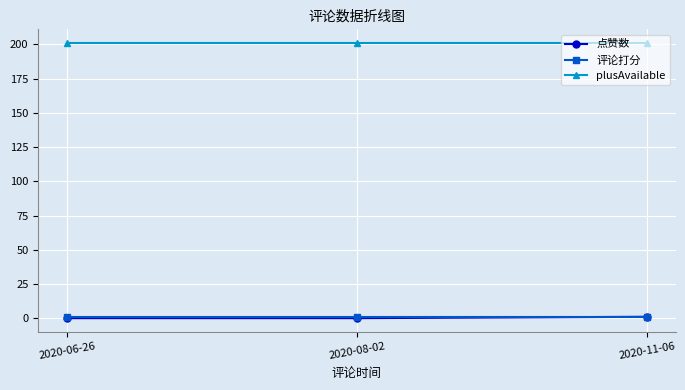

What is the lowest value of the plusAvailable series?

201